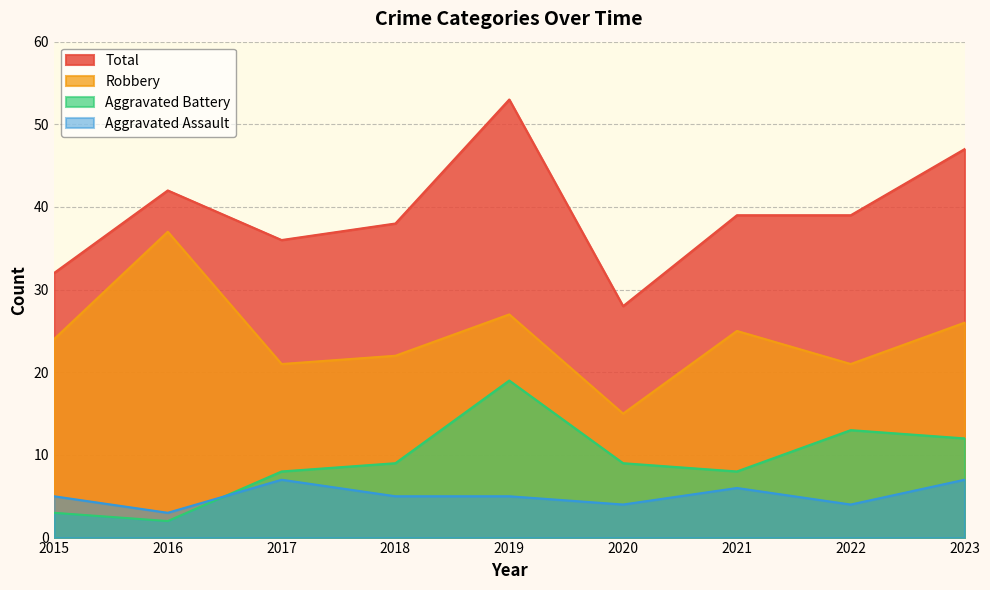

True or false: Total has a value of 39 at 2021.

True